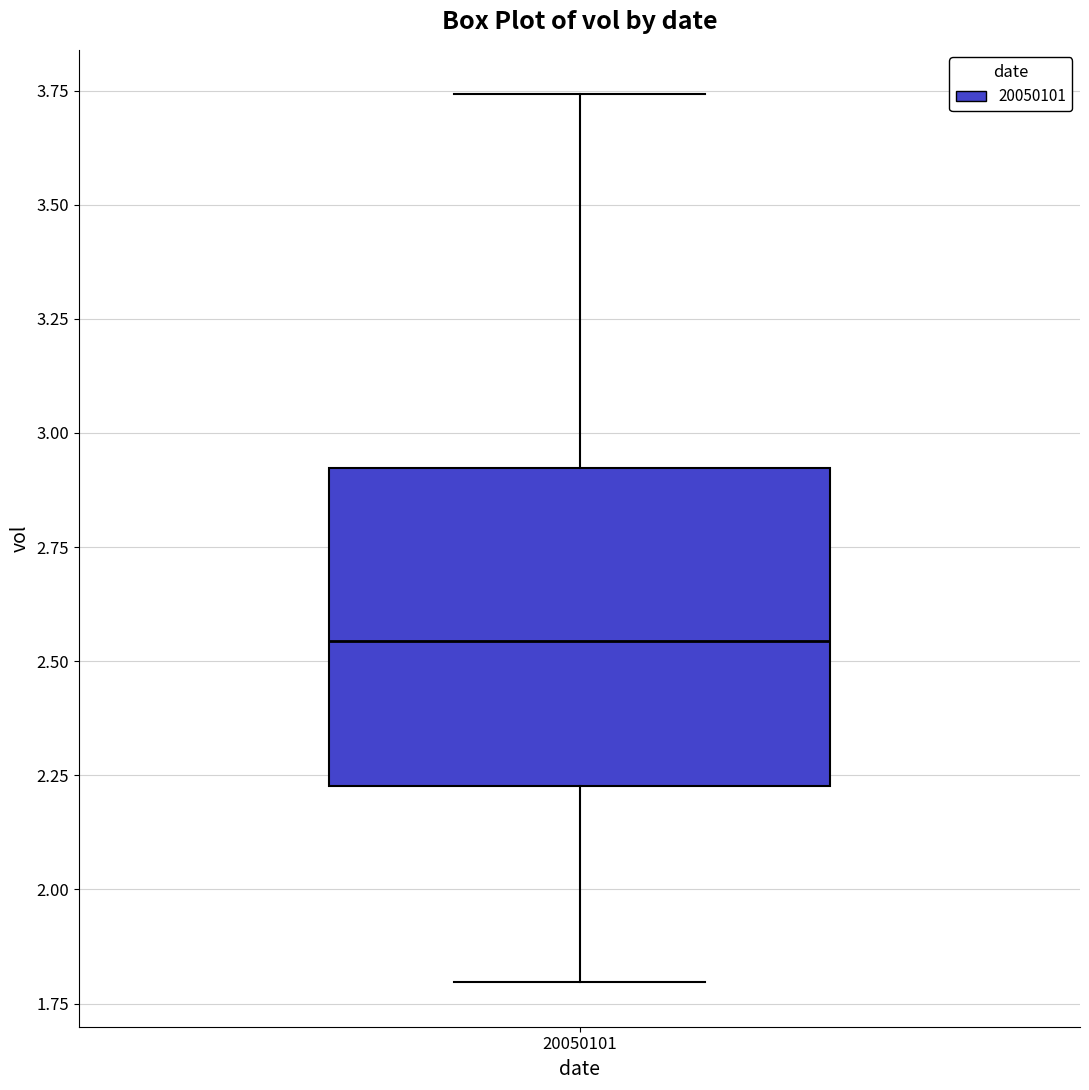

Transcribe this box plot: give where the median line is, the range the box spans, and where the two whiskers end, as read against the y-axis. The values are not printed on the chart, so give them approximately, as read against the axis.

median 2.55, box 2.25 to 2.90, whiskers 1.80 to 3.75